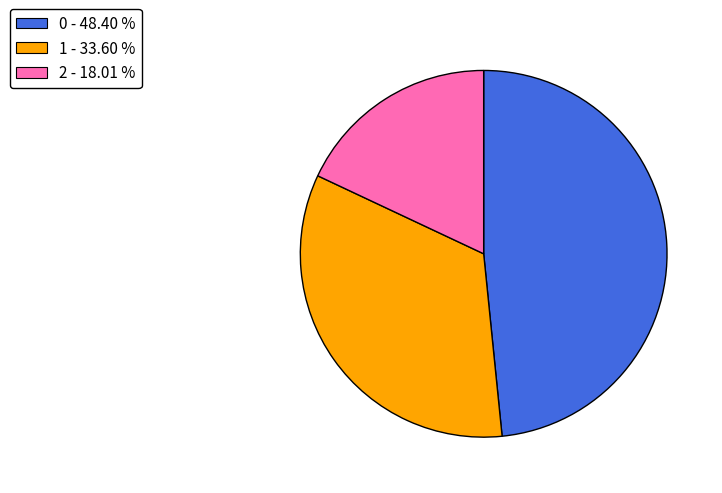

Is the sum of 1 and 0 greater than half?

Yes